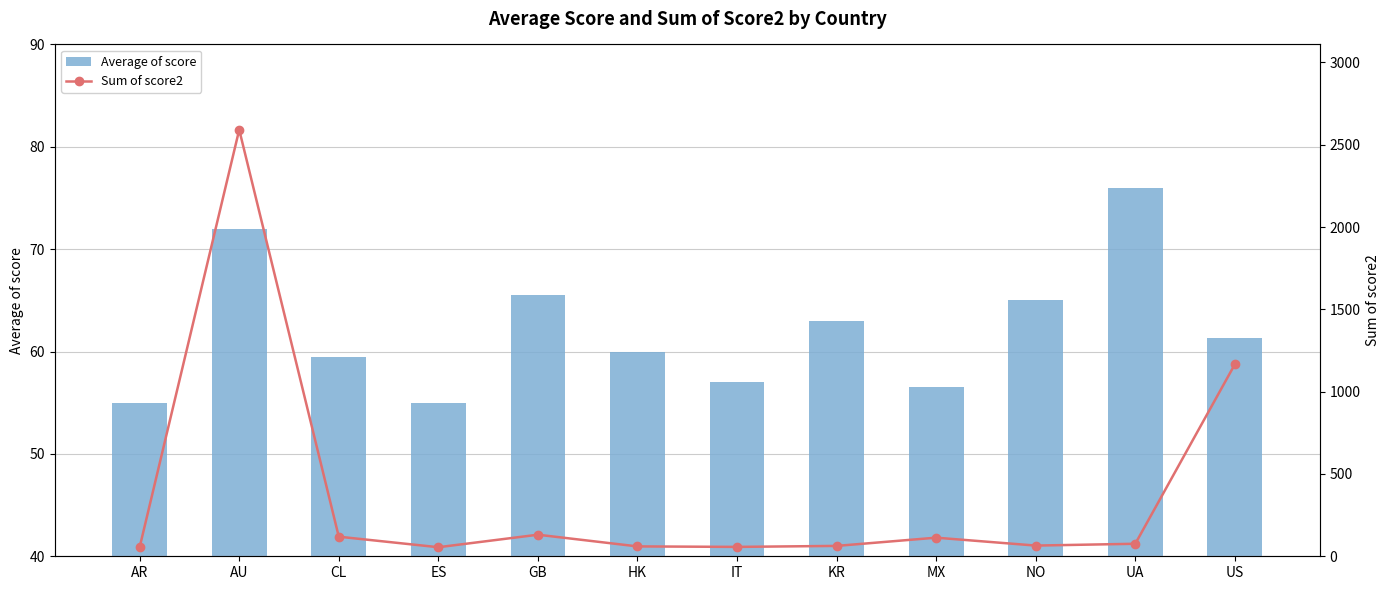

What position from the right is IT?

6